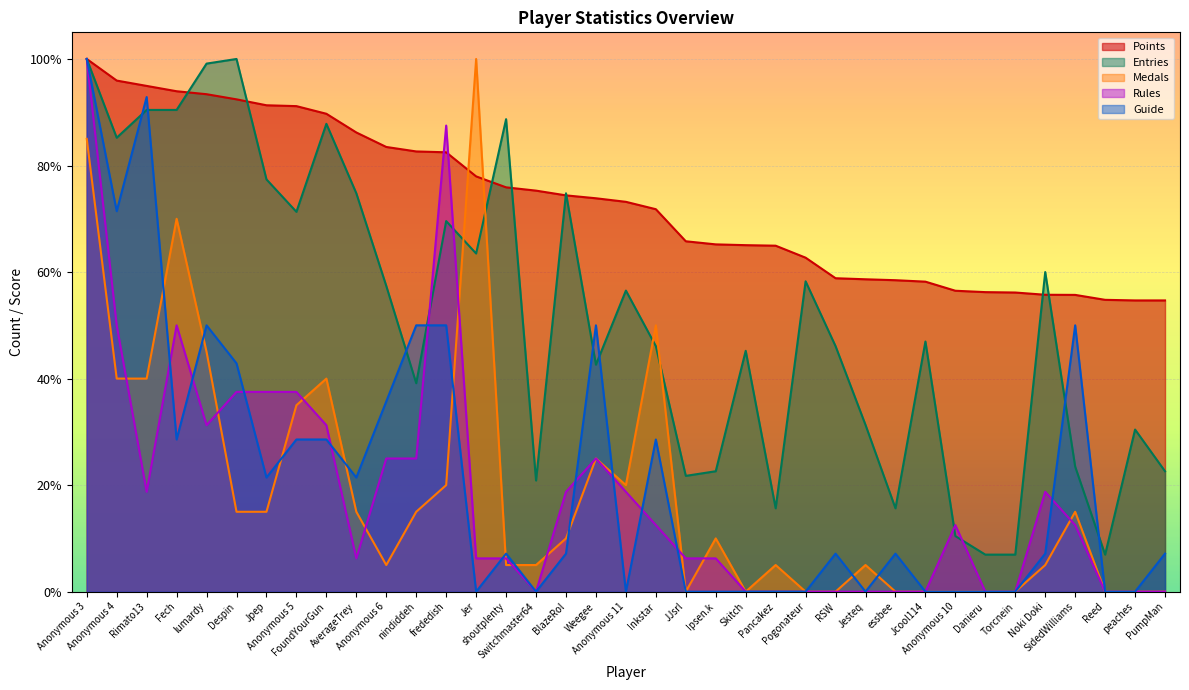

How many data points in Medals are less than 10?

18